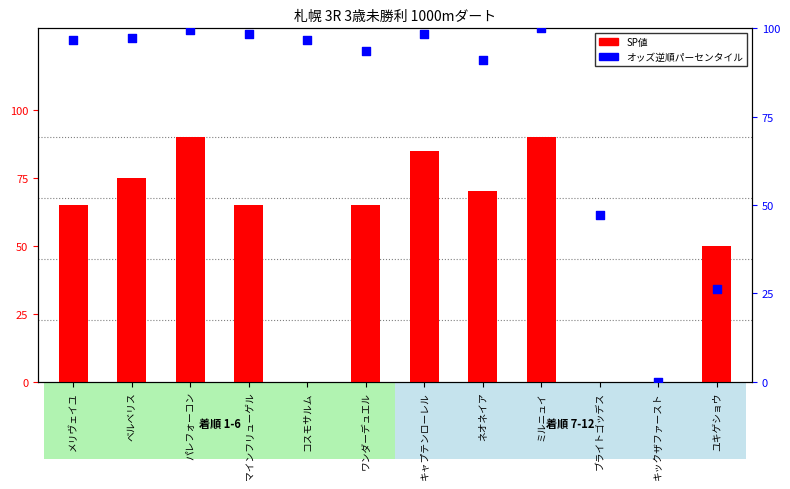

Which series reaches the minimum Y coordinate?

SP値